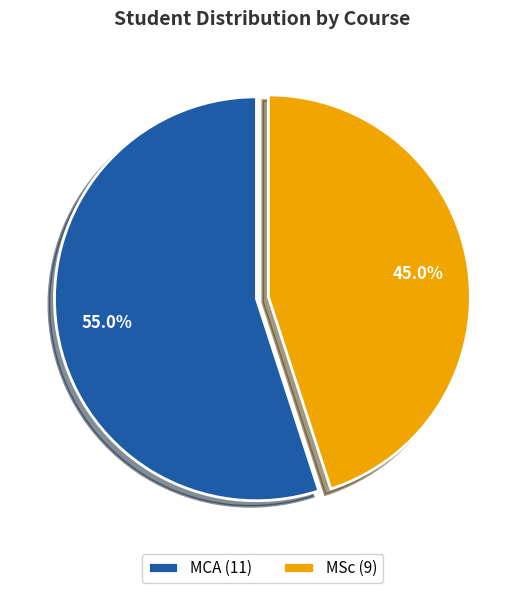

To the nearest percent, what is the difference between the MCA and MSc slice percentages?

10%